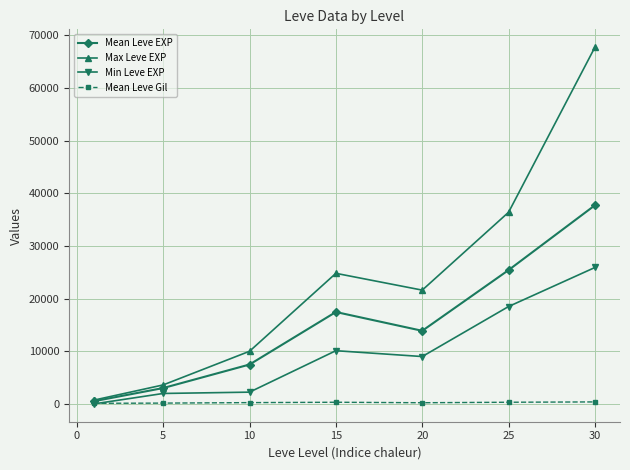

What are all the series names shown in the legend?

Mean Leve EXP, Max Leve EXP, Min Leve EXP, Mean Leve Gil